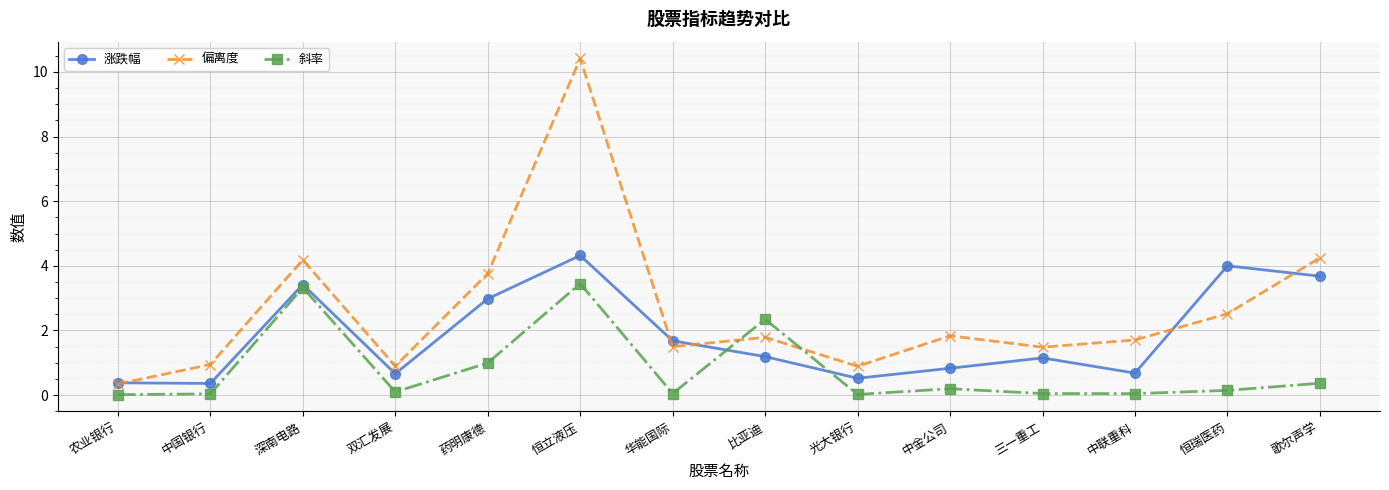

How many interior local peaks does the 斜率 series have?

4